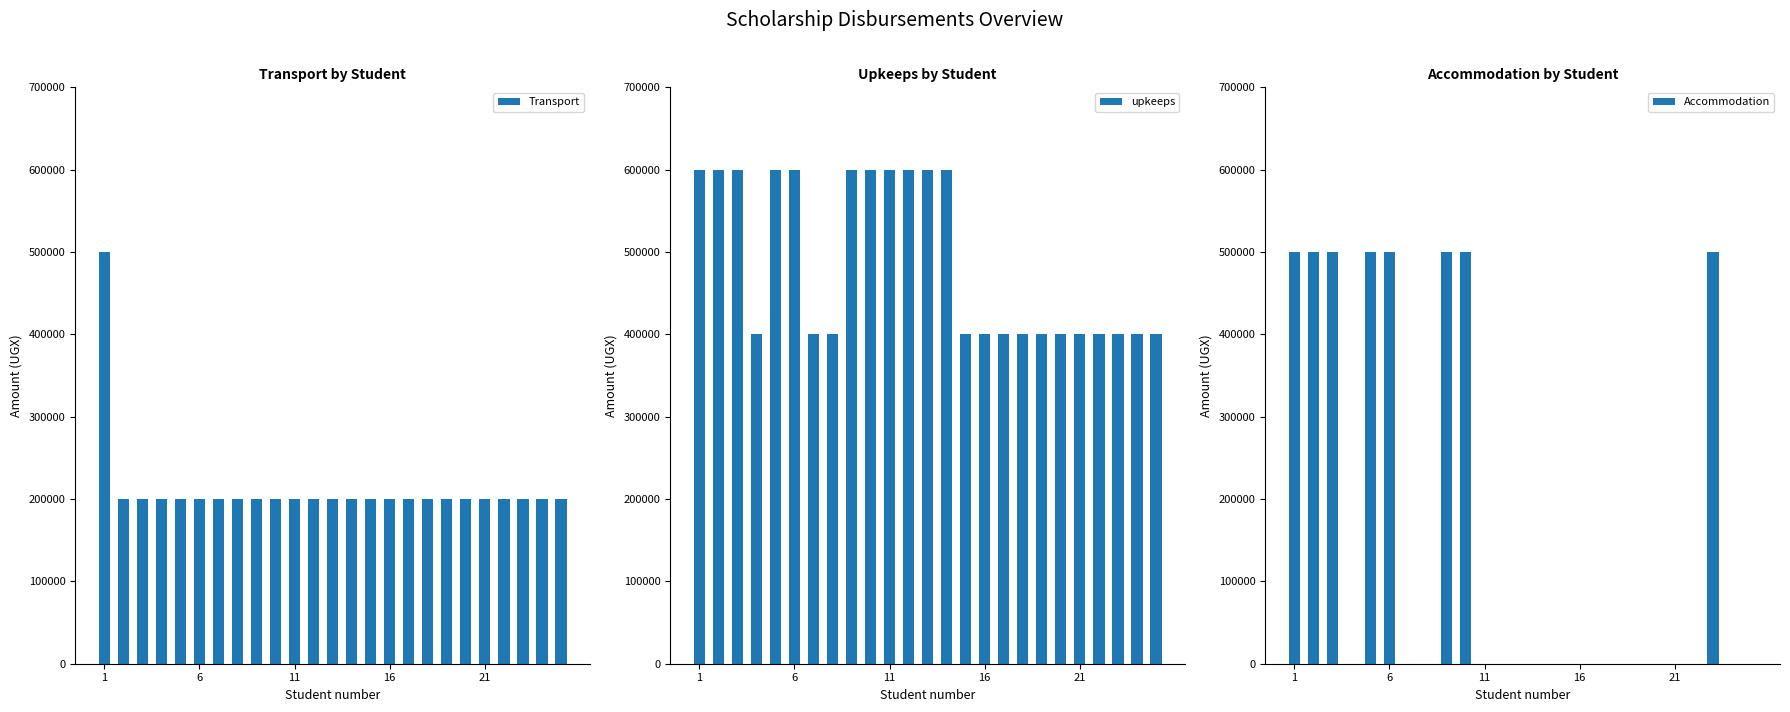

Is it true that Transport equals 329120 at 14?

False